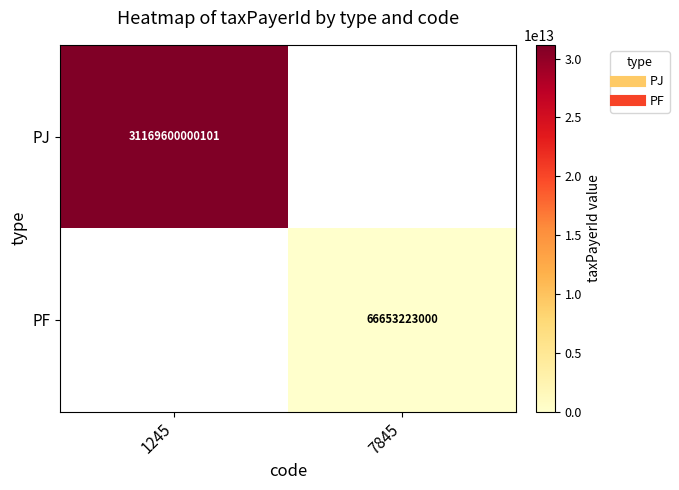

Rank the series by their maximum value, from highest to lowest.

PJ, PF